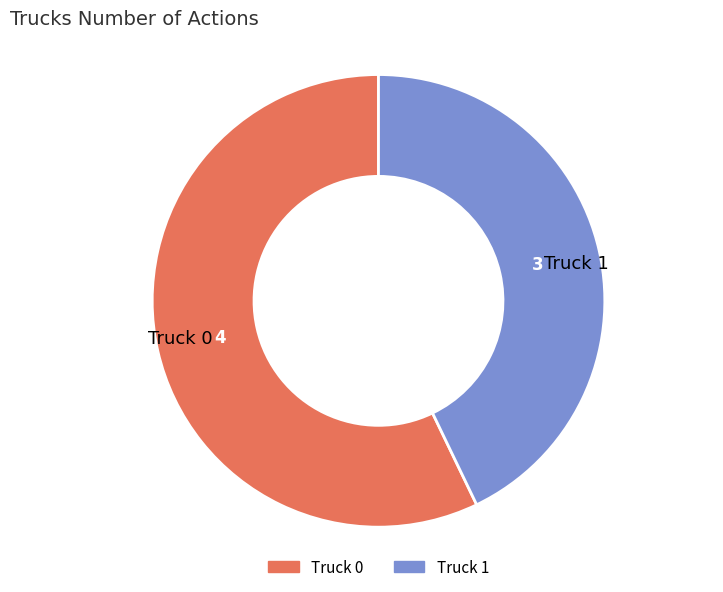

Which category has the biggest portion of the pie?

Truck 0